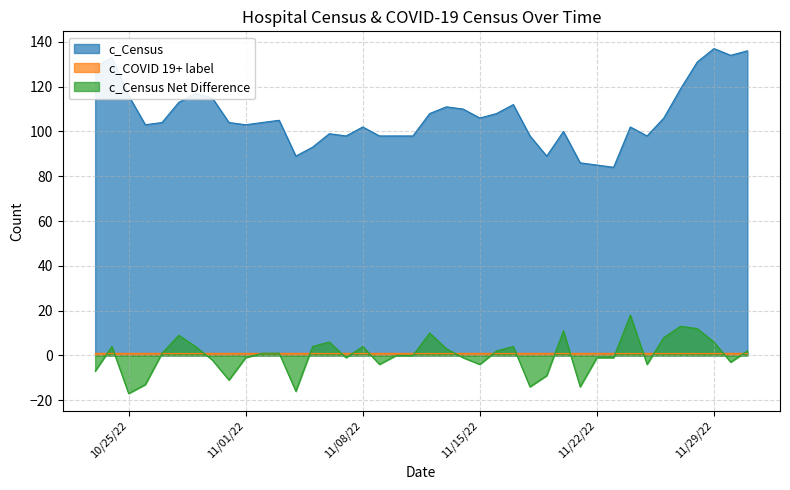

True or false: c_Census and c_Census Net Difference intersect in this chart.

False